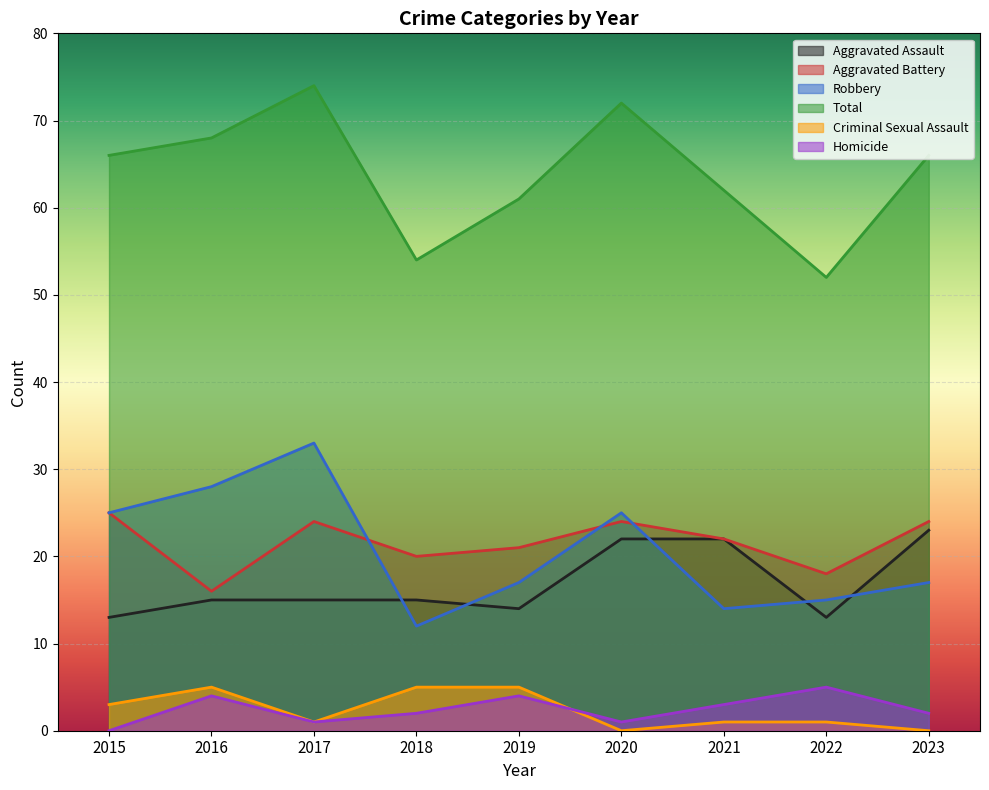

True or false: Robbery and Homicide intersect in this chart.

False